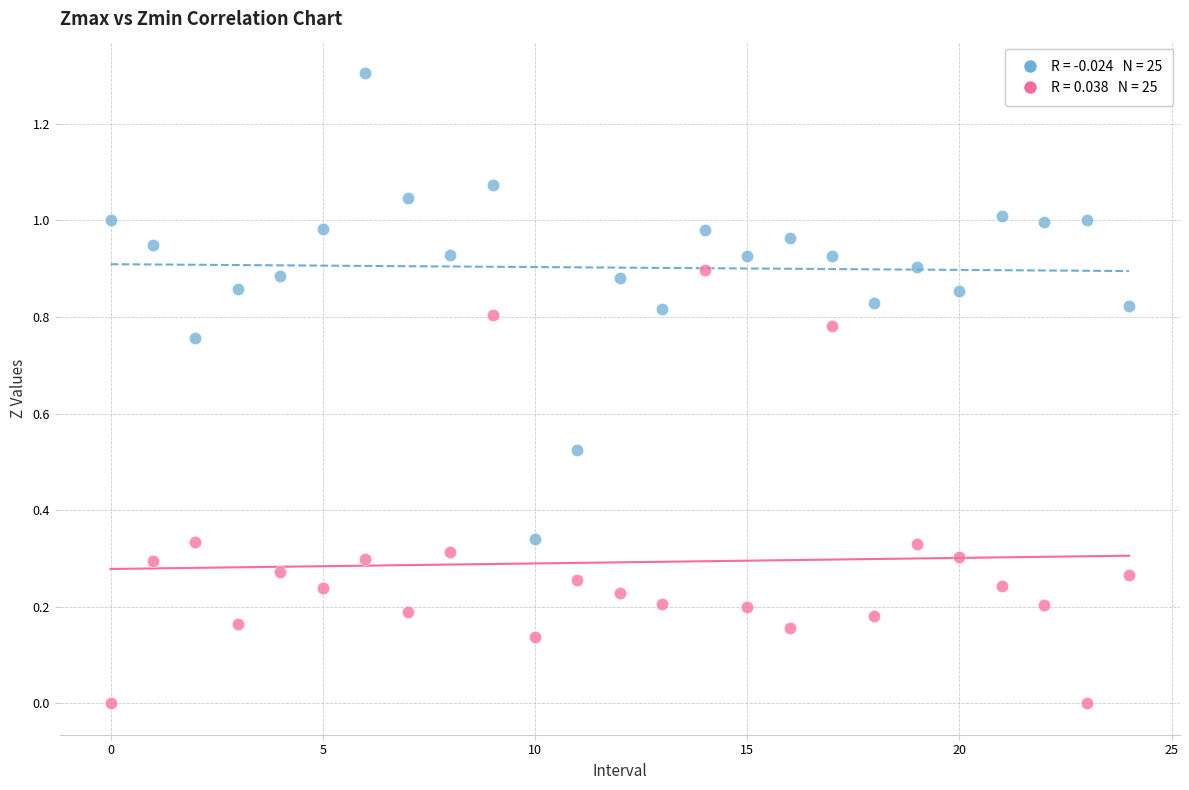

Across all data points, what is the range of Y values (max minus min)?

1.3